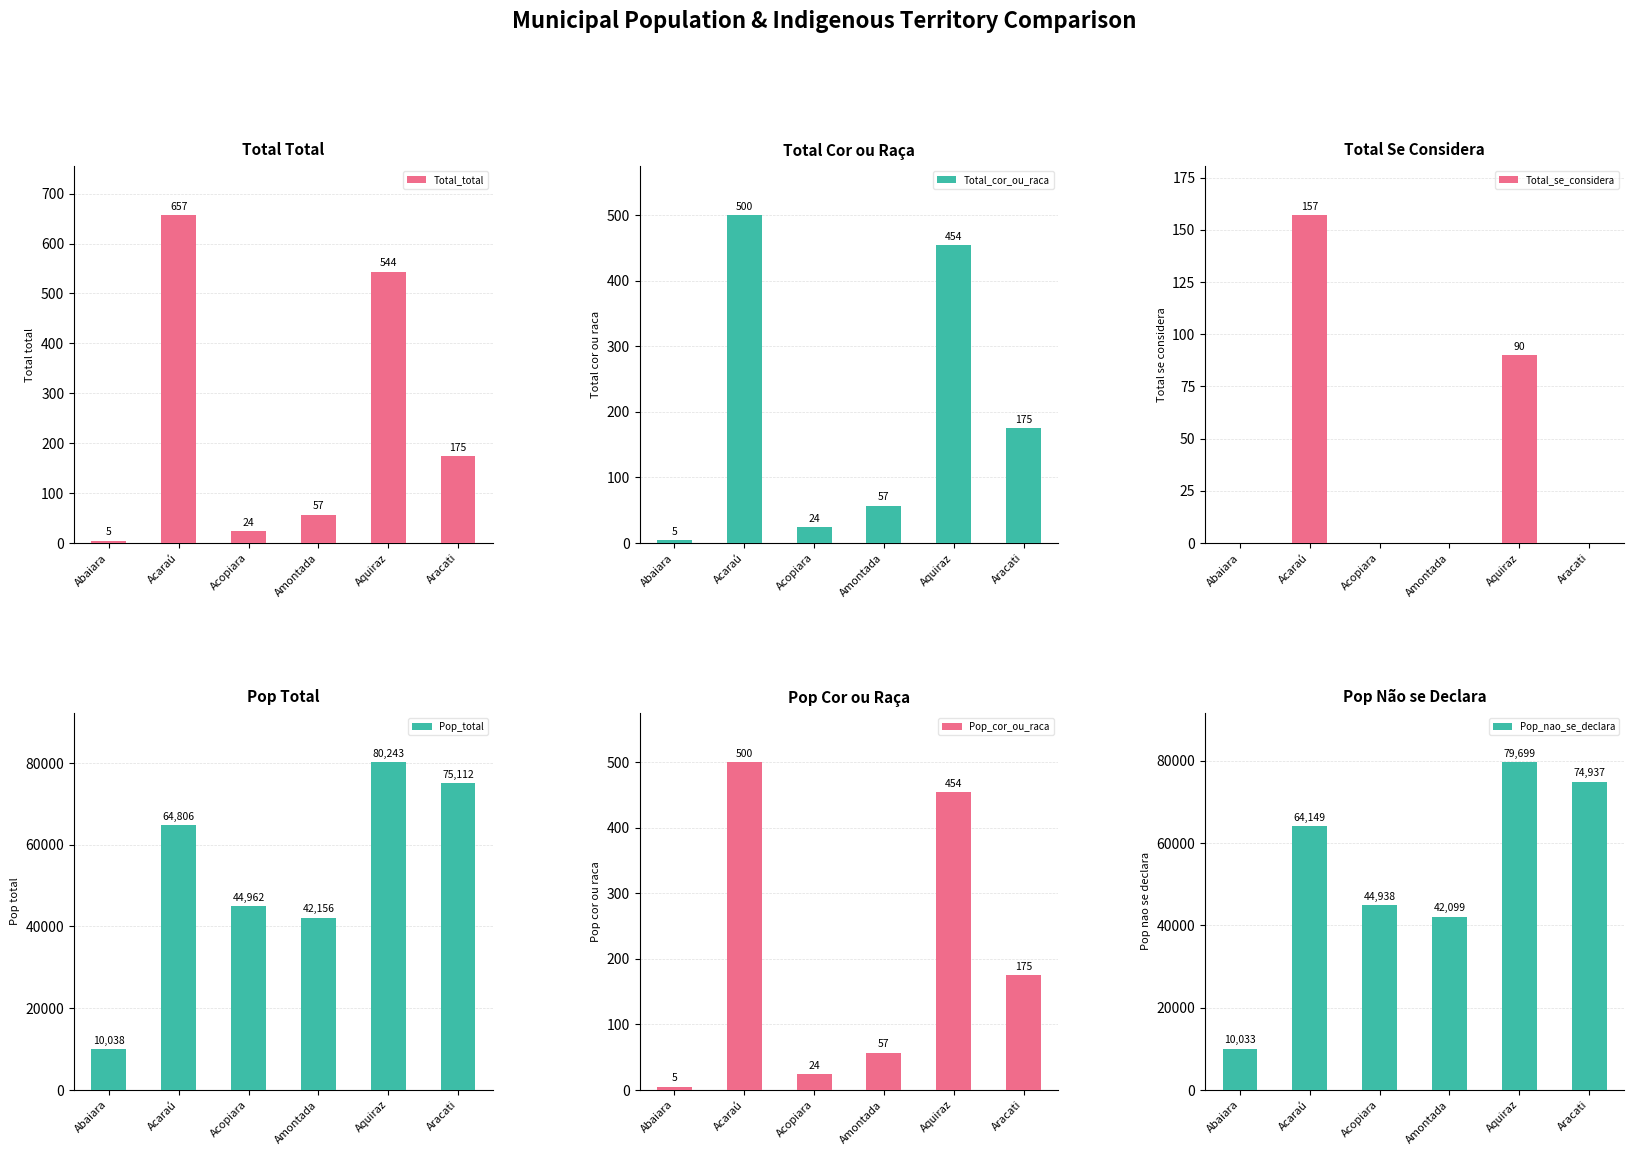

Which series has the largest total across all categories?

Pop_total